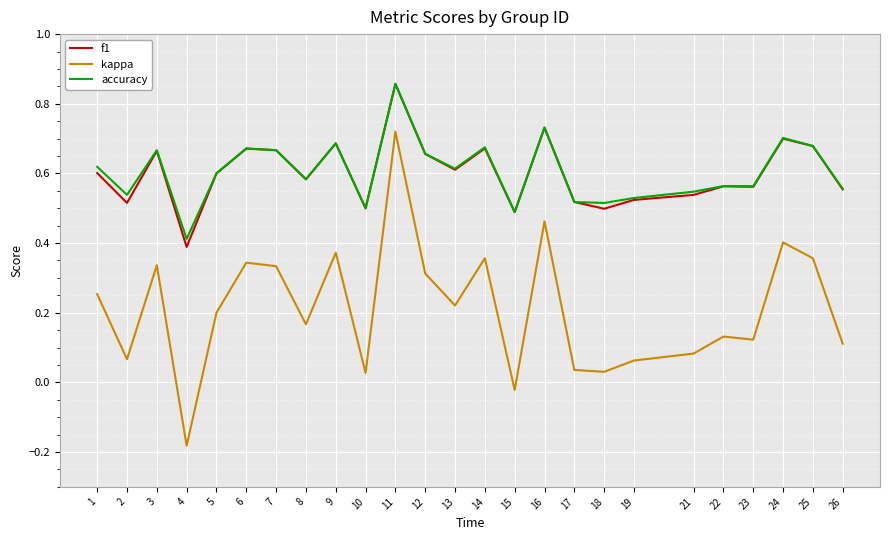

Is the value of f1 at 5 greater than the value of accuracy at 9?

No